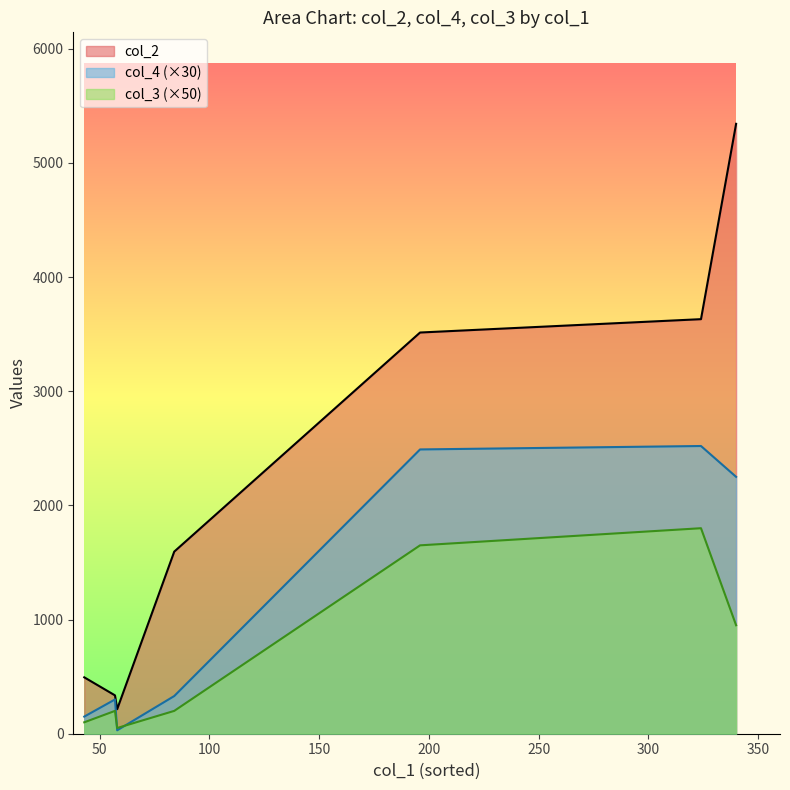

What are all the series names shown in the legend?

col_2, col_4 (×30), col_3 (×50)